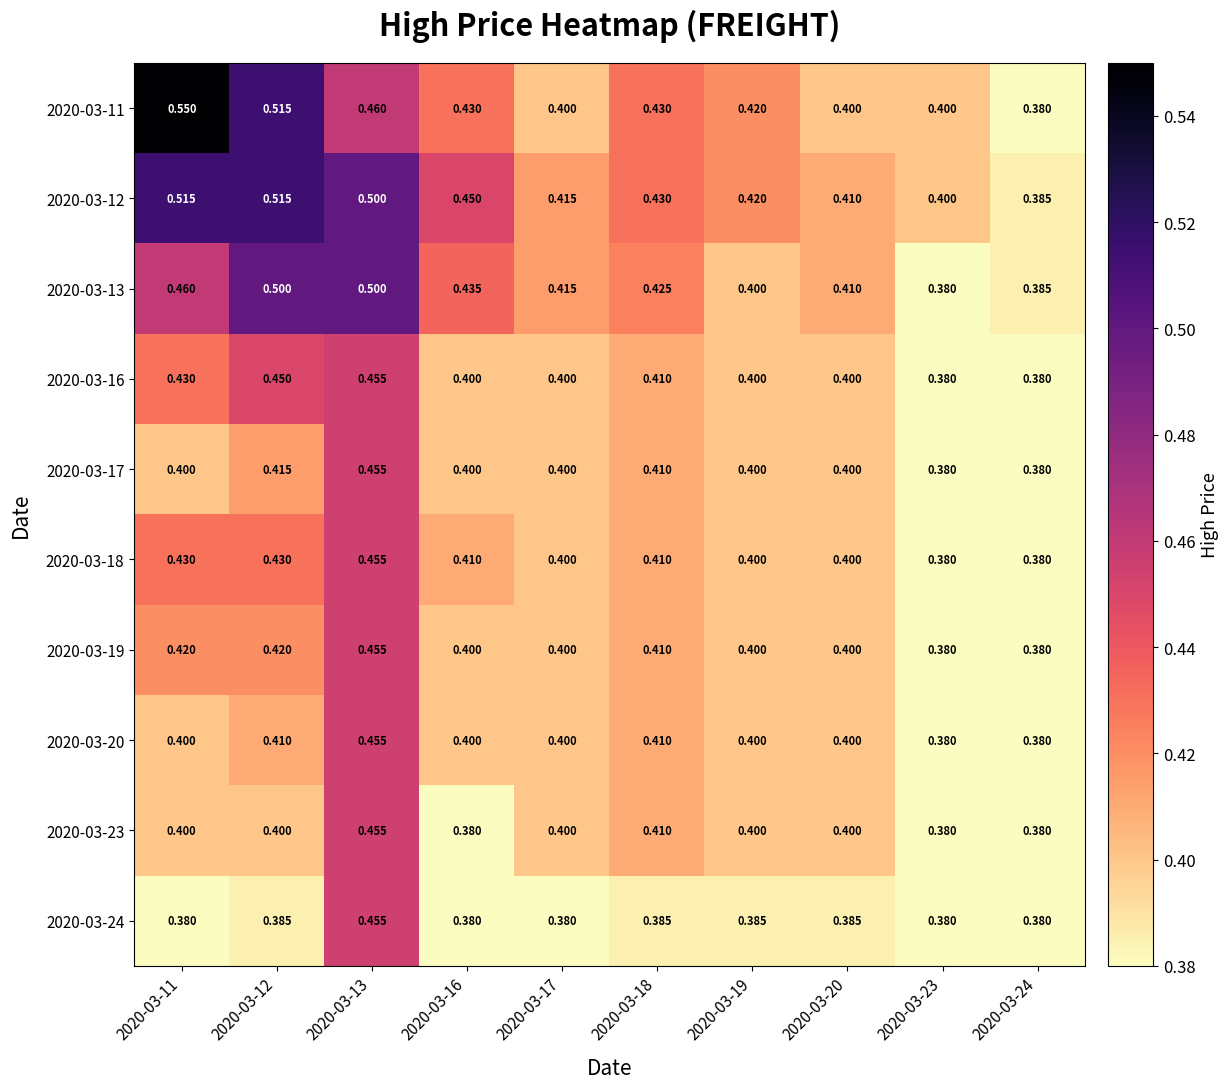

Reading left to right, transcribe all the data shown in this chart.

2020-03-11: 2020-03-11=0.6	2020-03-12=0.5	2020-03-13=0.5	2020-03-16=0.4	2020-03-17=0.4	2020-03-18=0.4	2020-03-19=0.4	2020-03-20=0.4	2020-03-23=0.4	2020-03-24=0.4
2020-03-12: 2020-03-11=0.5	2020-03-12=0.5	2020-03-13=0.5	2020-03-16=0.5	2020-03-17=0.4	2020-03-18=0.4	2020-03-19=0.4	2020-03-20=0.4	2020-03-23=0.4	2020-03-24=0.4
2020-03-13: 2020-03-11=0.5	2020-03-12=0.5	2020-03-13=0.5	2020-03-16=0.4	2020-03-17=0.4	2020-03-18=0.4	2020-03-19=0.4	2020-03-20=0.4	2020-03-23=0.4	2020-03-24=0.4
2020-03-16: 2020-03-11=0.4	2020-03-12=0.5	2020-03-13=0.5	2020-03-16=0.4	2020-03-17=0.4	2020-03-18=0.4	2020-03-19=0.4	2020-03-20=0.4	2020-03-23=0.4	2020-03-24=0.4
2020-03-17: 2020-03-11=0.4	2020-03-12=0.4	2020-03-13=0.5	2020-03-16=0.4	2020-03-17=0.4	2020-03-18=0.4	2020-03-19=0.4	2020-03-20=0.4	2020-03-23=0.4	2020-03-24=0.4
2020-03-18: 2020-03-11=0.4	2020-03-12=0.4	2020-03-13=0.5	2020-03-16=0.4	2020-03-17=0.4	2020-03-18=0.4	2020-03-19=0.4	2020-03-20=0.4	2020-03-23=0.4	2020-03-24=0.4
2020-03-19: 2020-03-11=0.4	2020-03-12=0.4	2020-03-13=0.5	2020-03-16=0.4	2020-03-17=0.4	2020-03-18=0.4	2020-03-19=0.4	2020-03-20=0.4	2020-03-23=0.4	2020-03-24=0.4
2020-03-20: 2020-03-11=0.4	2020-03-12=0.4	2020-03-13=0.5	2020-03-16=0.4	2020-03-17=0.4	2020-03-18=0.4	2020-03-19=0.4	2020-03-20=0.4	2020-03-23=0.4	2020-03-24=0.4
2020-03-23: 2020-03-11=0.4	2020-03-12=0.4	2020-03-13=0.5	2020-03-16=0.4	2020-03-17=0.4	2020-03-18=0.4	2020-03-19=0.4	2020-03-20=0.4	2020-03-23=0.4	2020-03-24=0.4
2020-03-24: 2020-03-11=0.4	2020-03-12=0.4	2020-03-13=0.5	2020-03-16=0.4	2020-03-17=0.4	2020-03-18=0.4	2020-03-19=0.4	2020-03-20=0.4	2020-03-23=0.4	2020-03-24=0.4